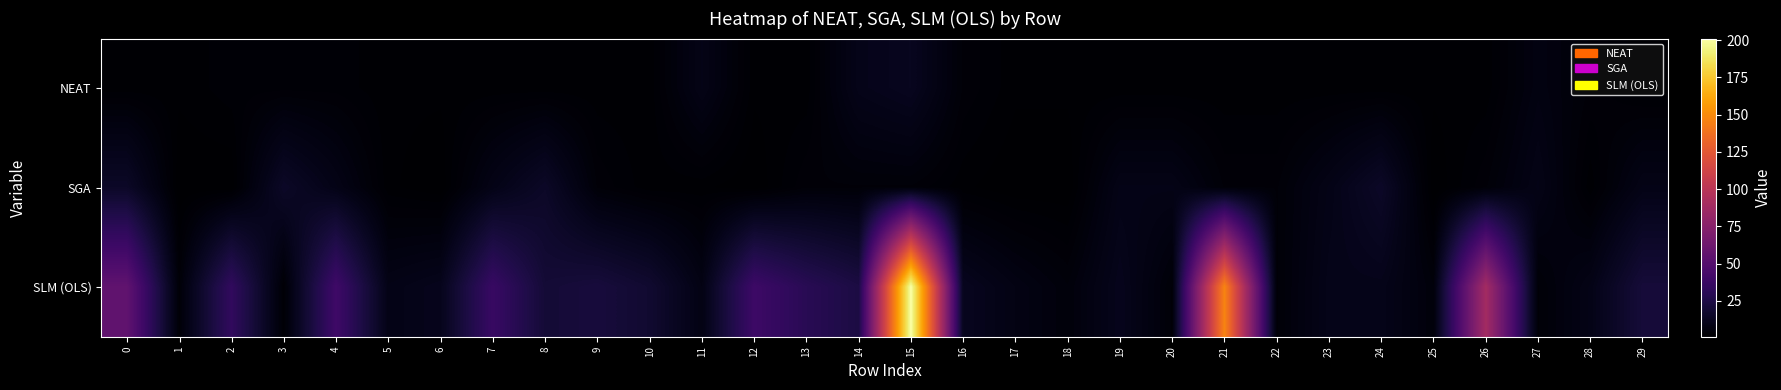

Rank the series at 13 from highest to lowest value.

SLM (OLS), SGA, NEAT